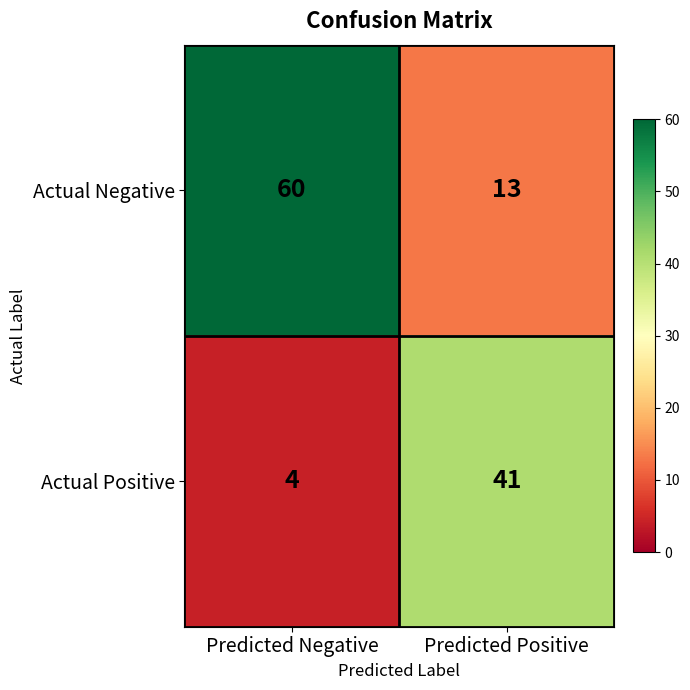

What is the difference between the Actual Negative values at Predicted Positive and Predicted Negative?

47